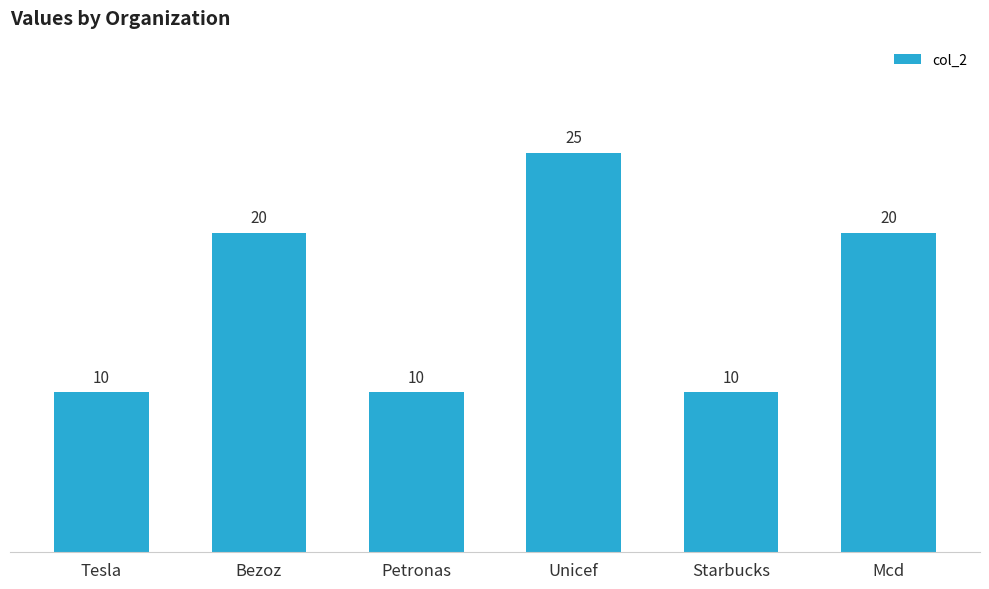

Which label corresponds to the largest value in the chart?

Unicef